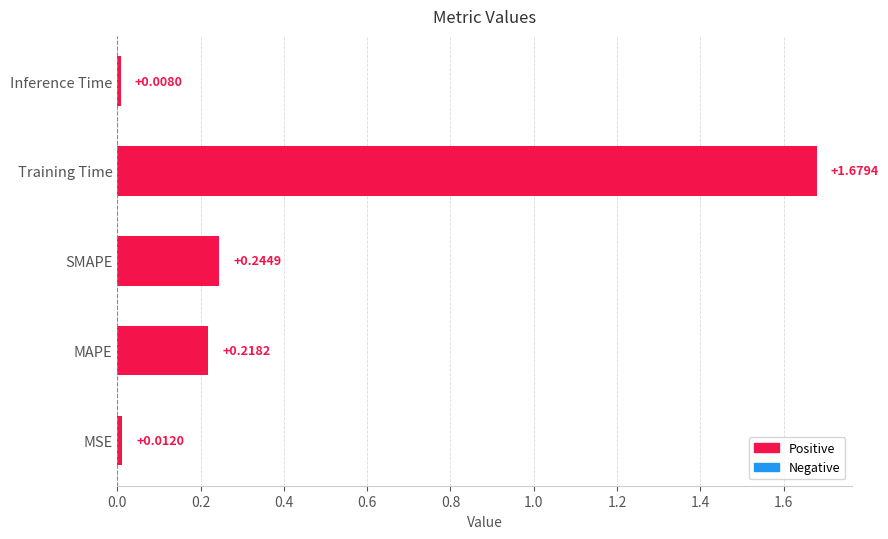

Does the chart contain any negative values?

No